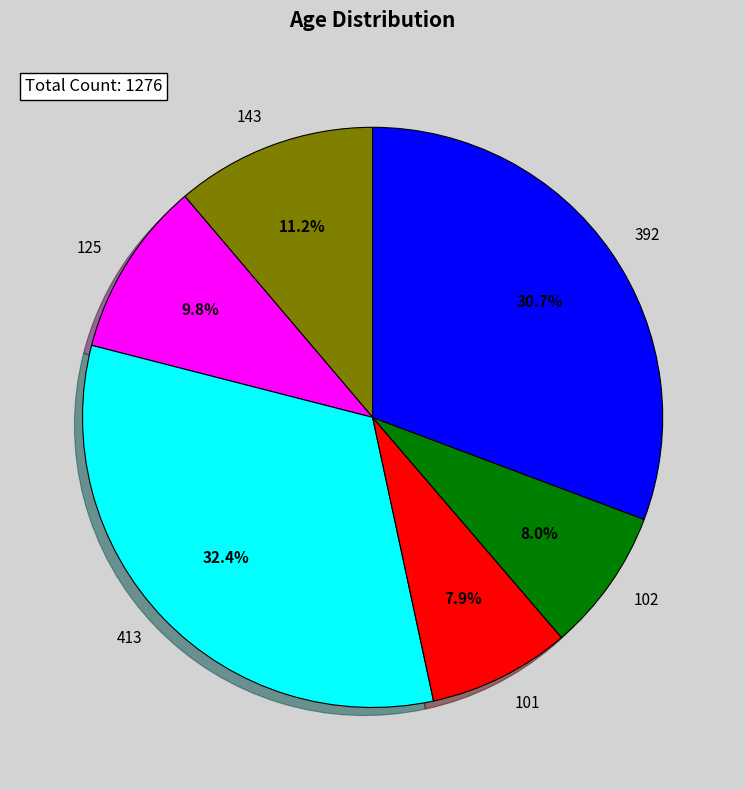

What is the largest slice in the pie chart?

413